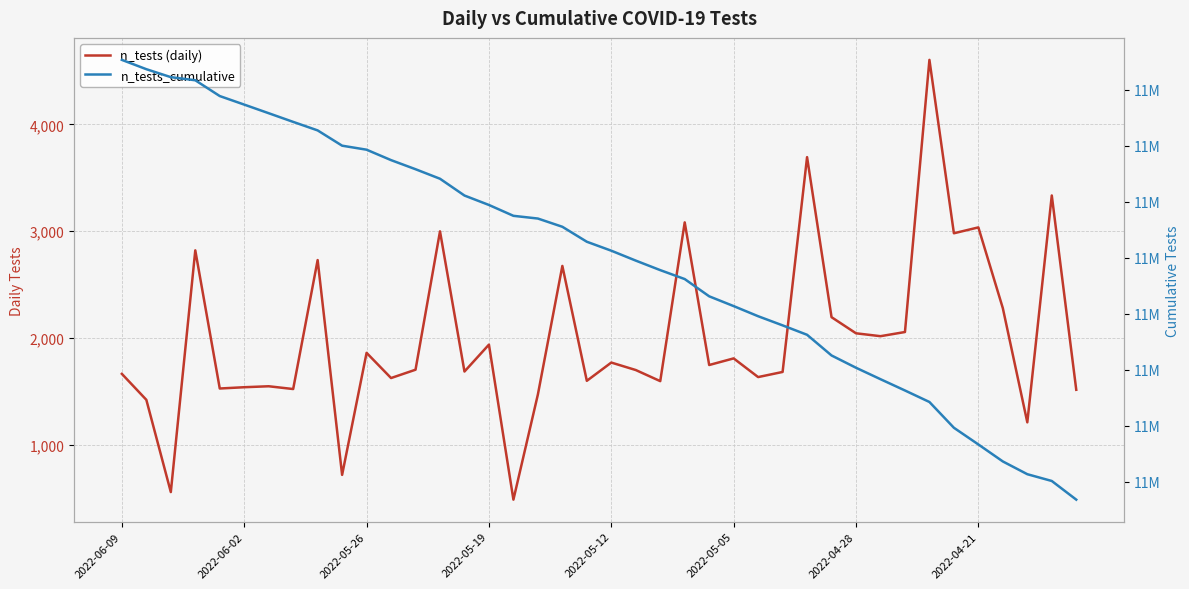

Count the number of categories in the chart.

40